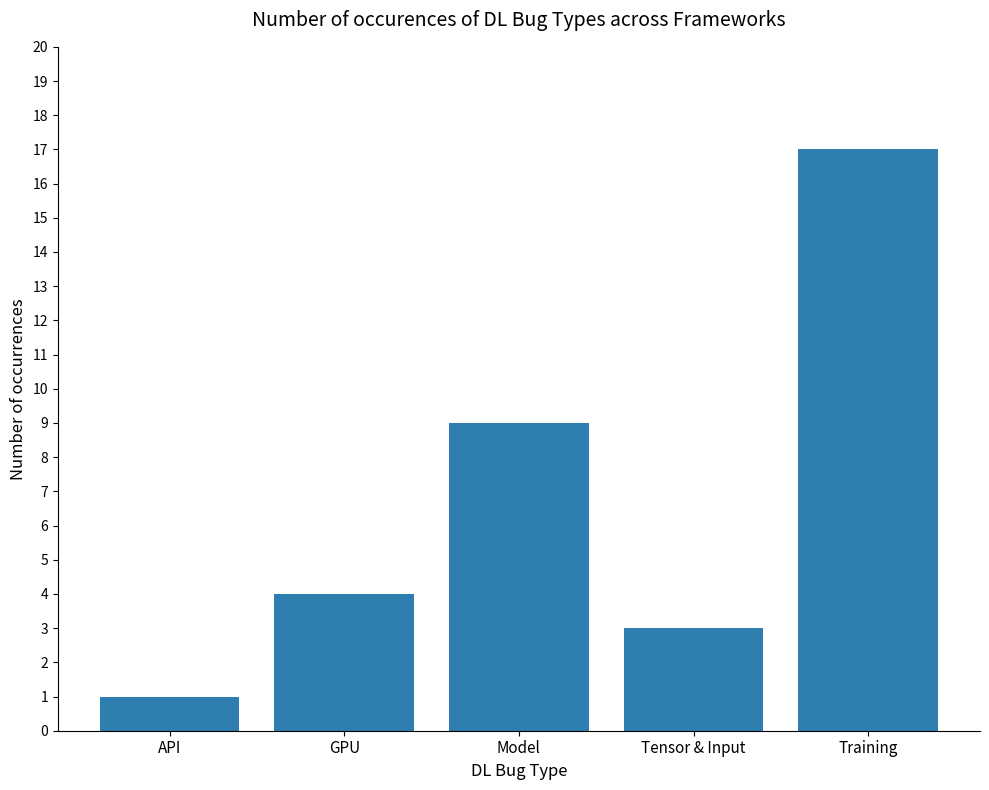

Reading right to left, what are all the values shown in this chart?

Training=17	Tensor & Input=3	Model=9	GPU=4	API=1